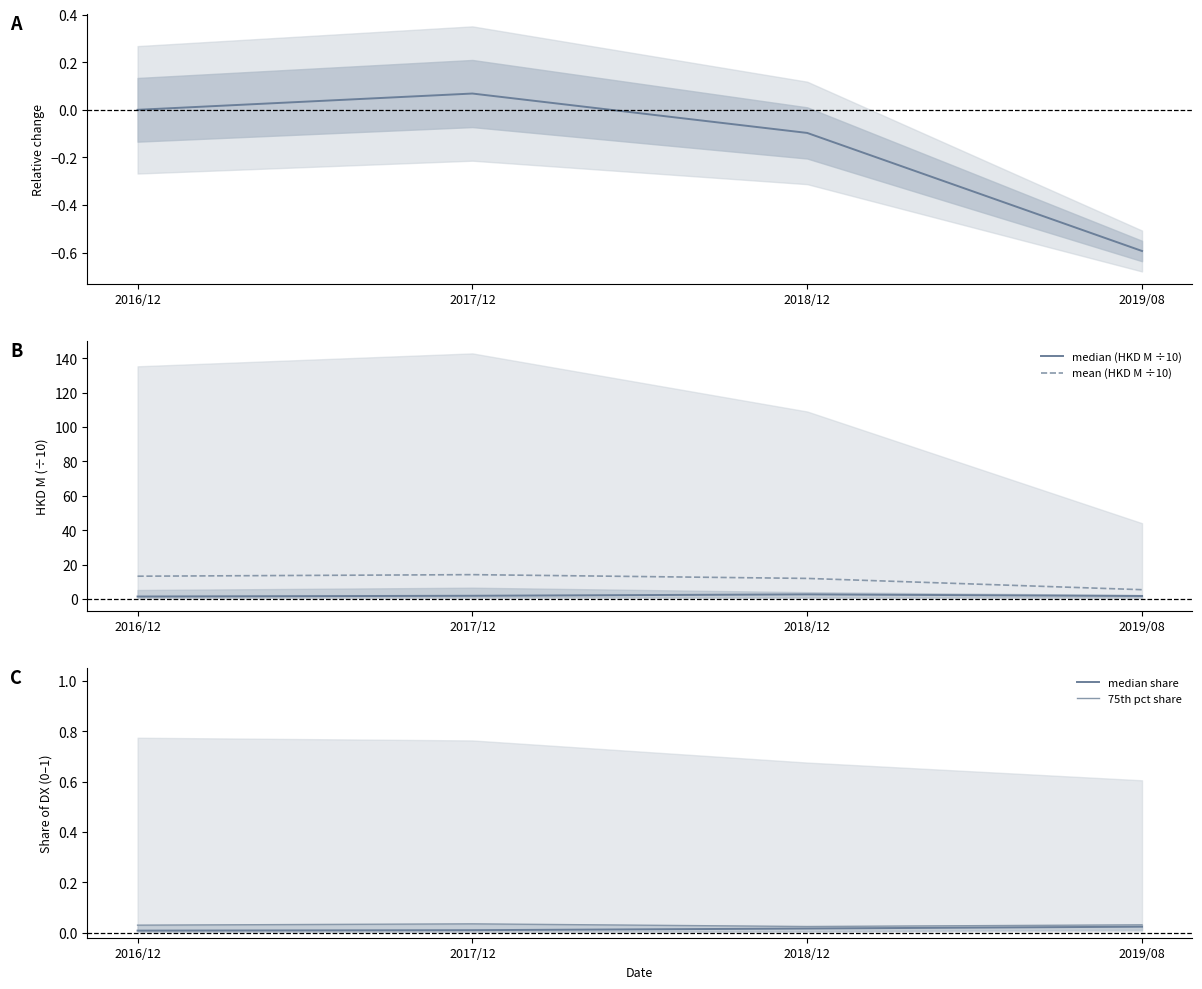

What position from the left is 2019/08?

4